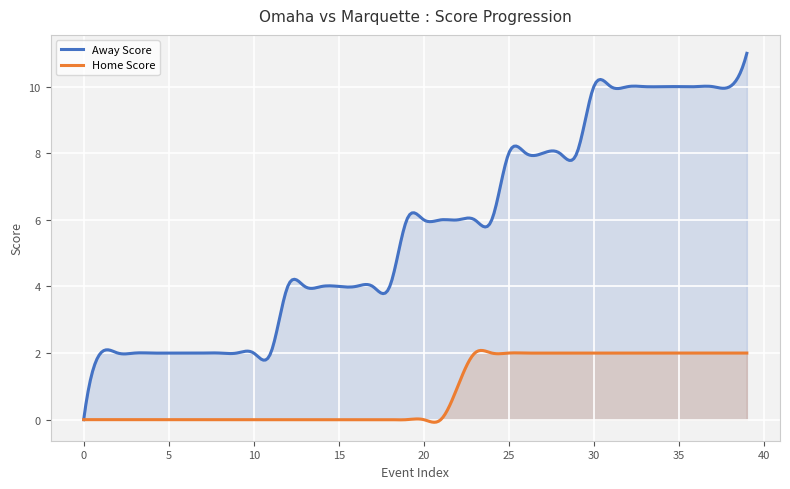

The value of Away Score at 24 is 2. True or false?

False